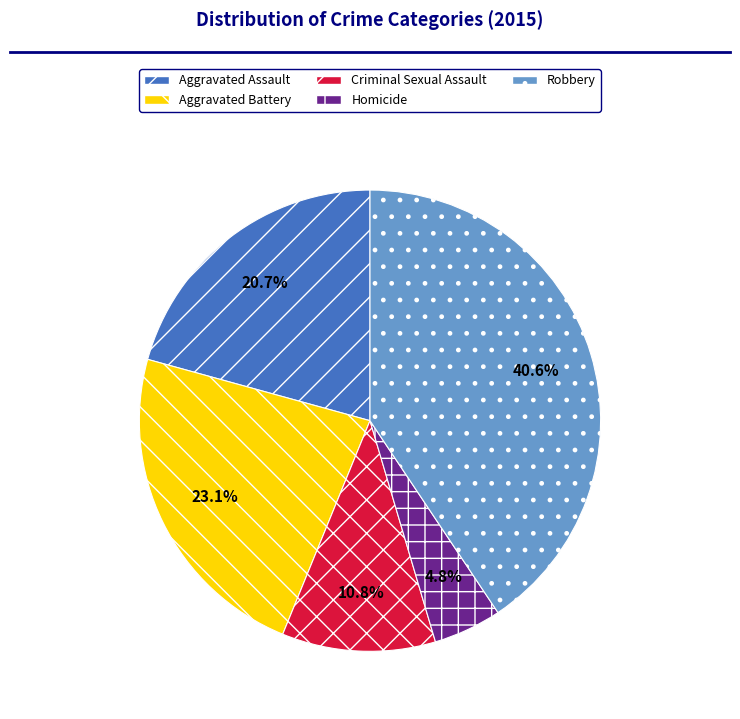

To the nearest percent, what is the difference between the Criminal Sexual Assault and Homicide slice percentages?

6%